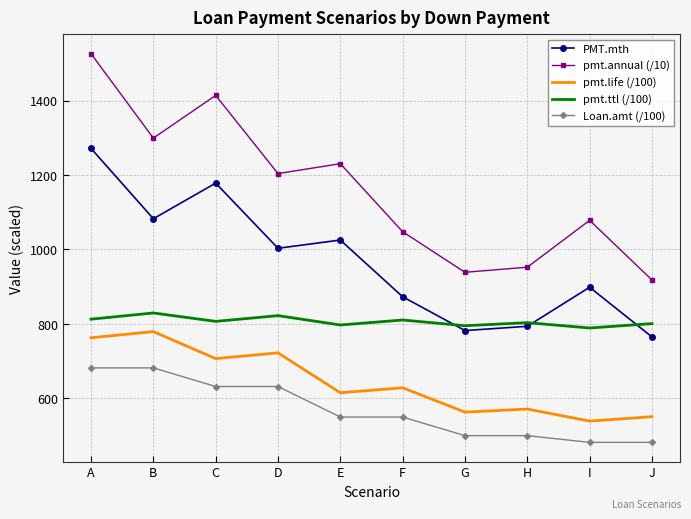

What is the spread (max minus min) of values at D?

571.9